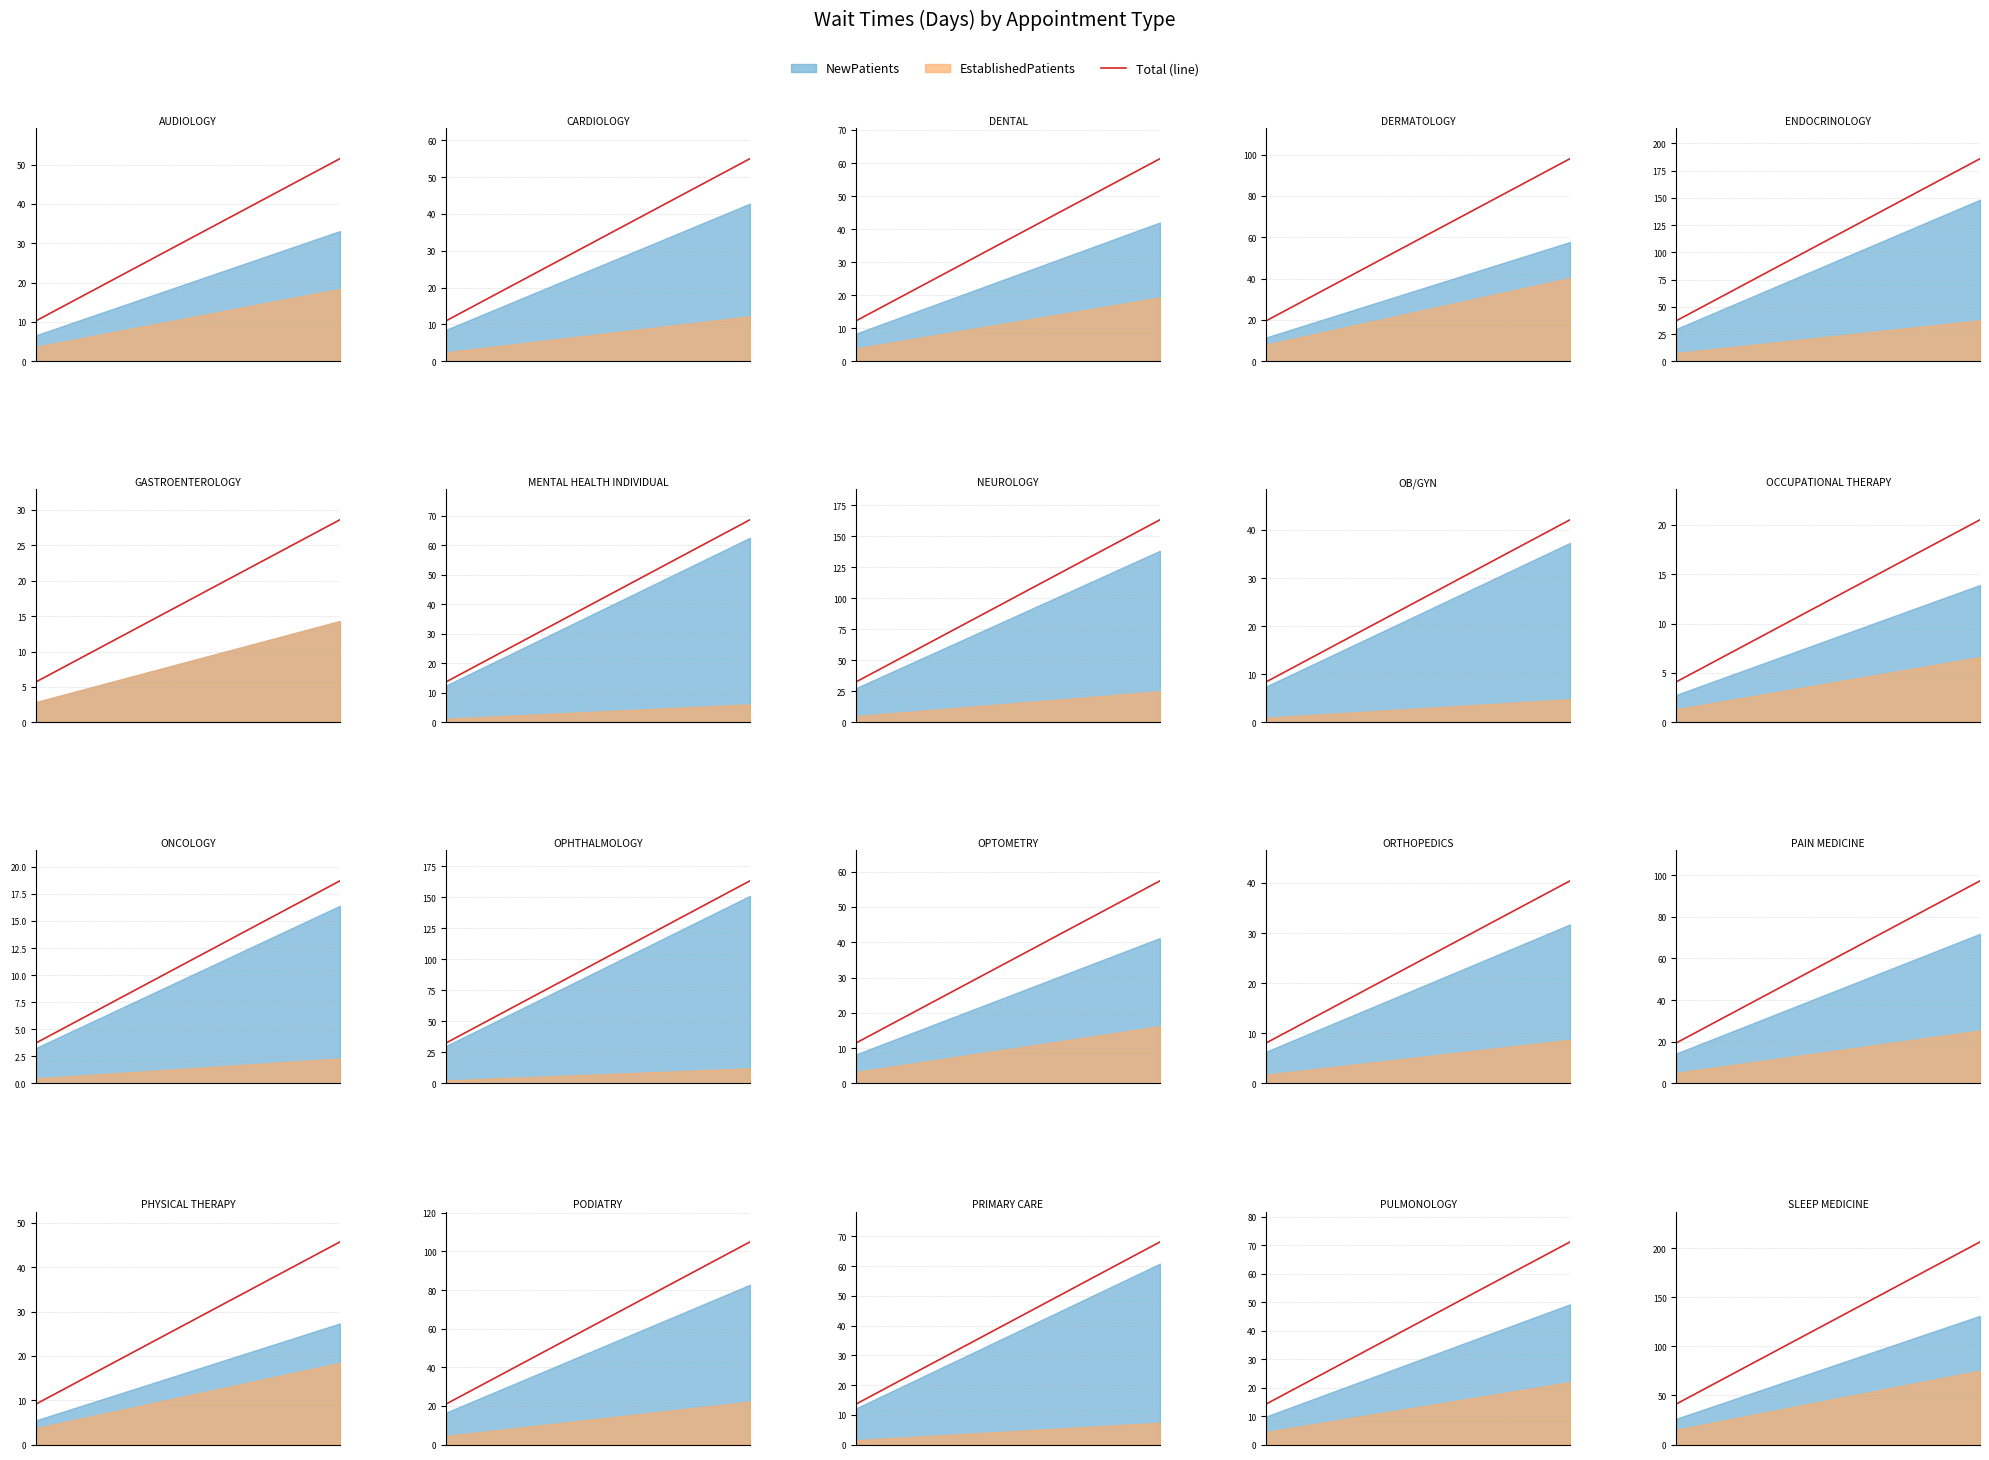

How many lines are shown in the chart?

1